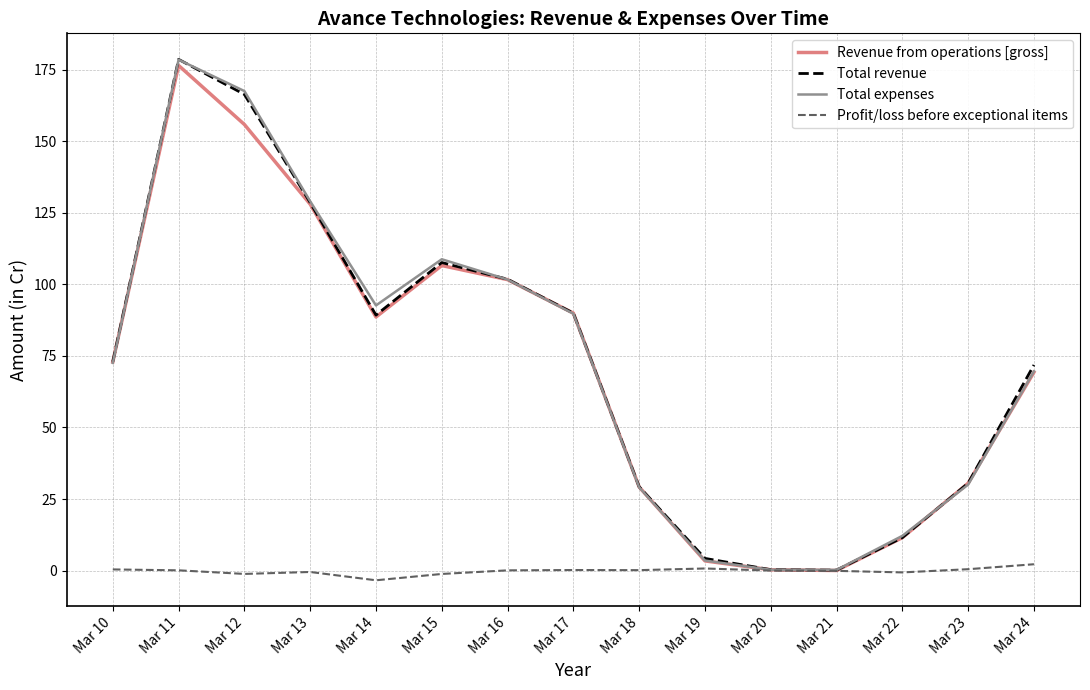

Between Mar 11 and Mar 23, which series saw the biggest shift?

Total expenses